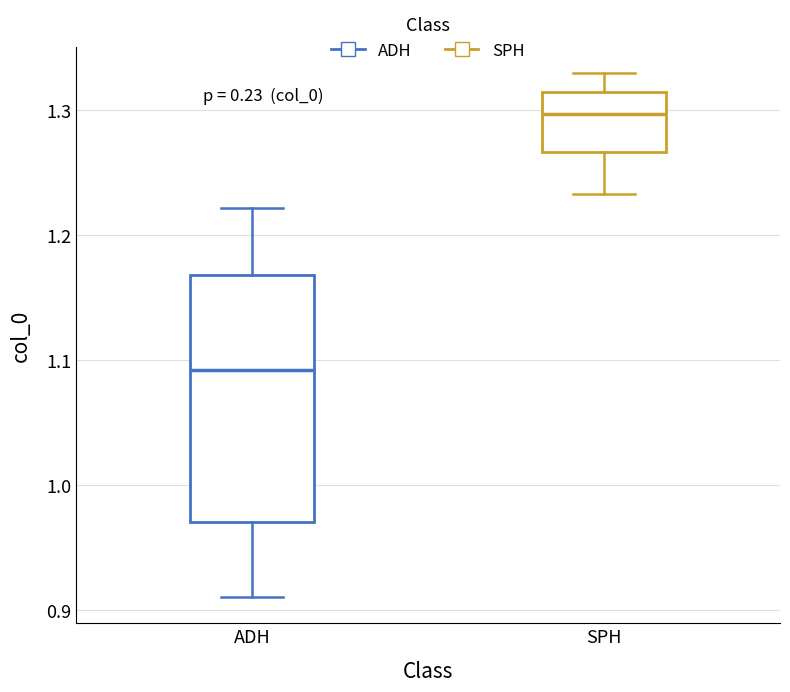

Where is the upper edge of the box for SPH on the y-axis? The values are not printed on the chart, so give them approximately, as read against the axis.

1.32